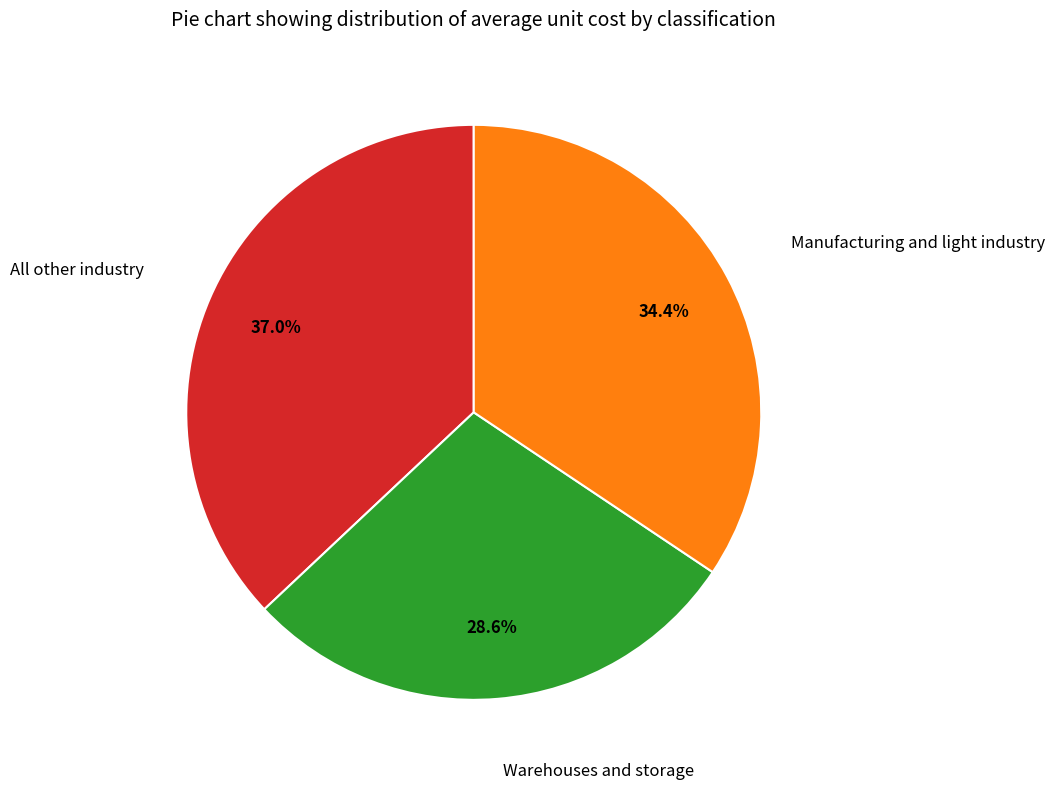

Is there any slice that represents more than half of the pie?

No